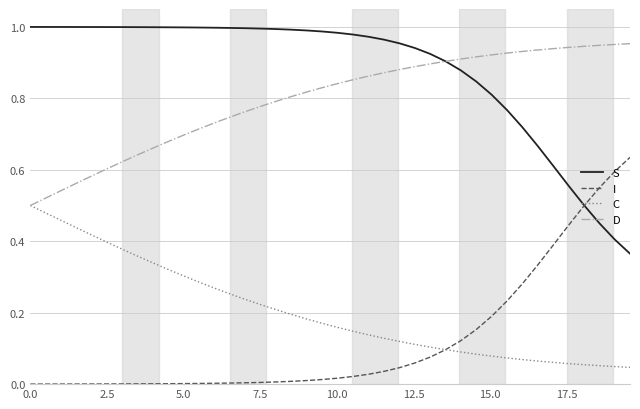

Rank the series by their maximum value, from highest to lowest.

S, D, I, C